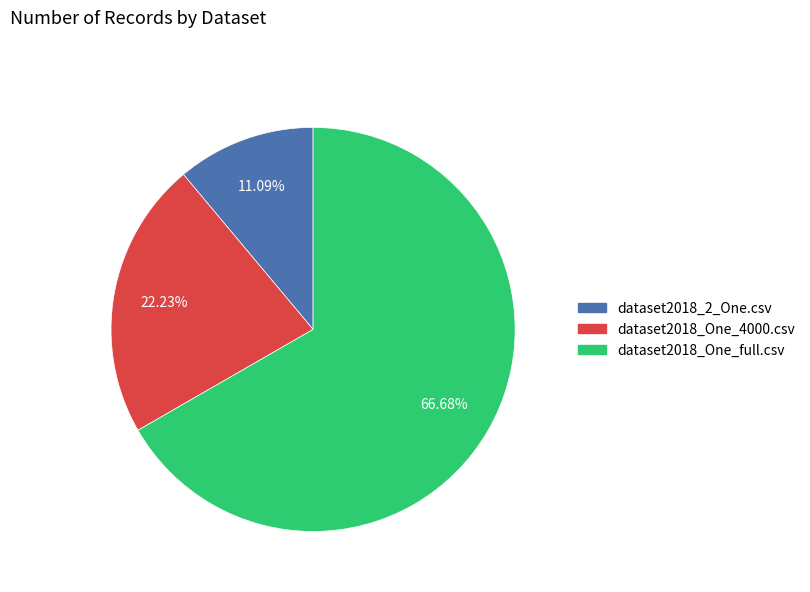

Does dataset2018_One_full.csv represent more than half of the total?

Yes